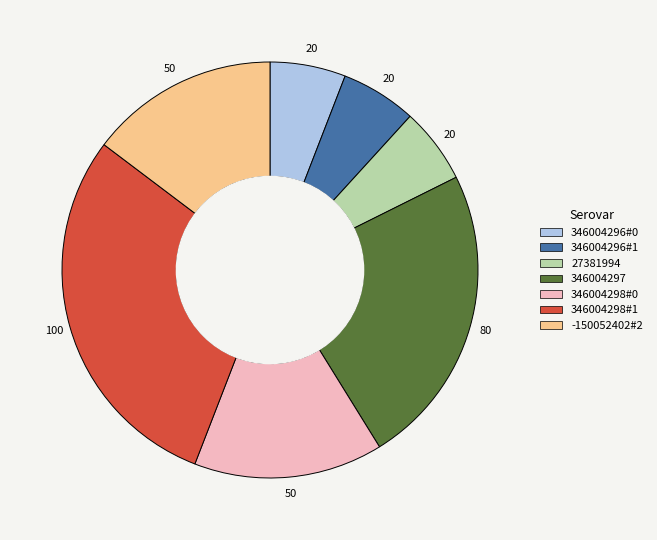

Between 346004296#0 and 346004298#0, which is larger?

346004298#0